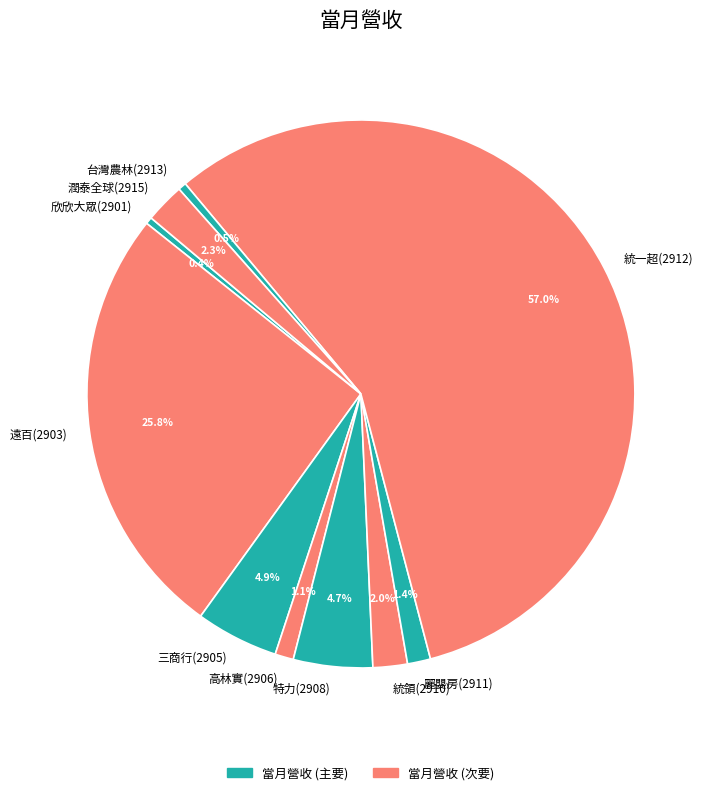

What is the majority slice?

統一超(2912)